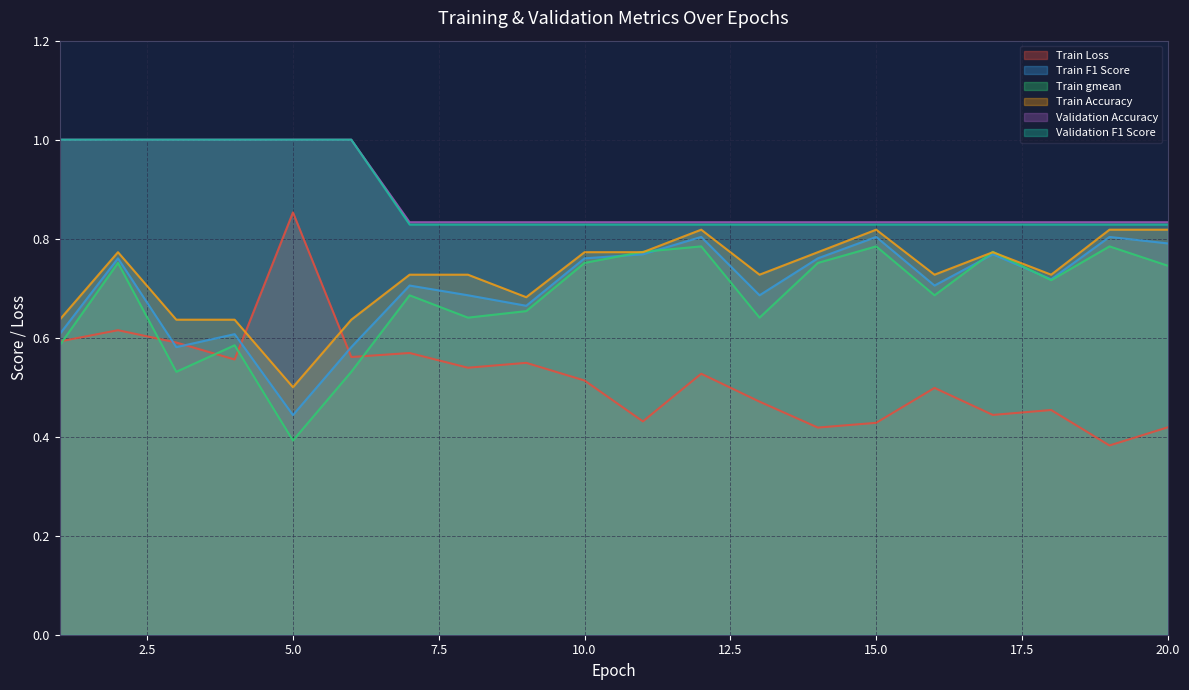

Does the chart display data point markers on the line(s)?

No